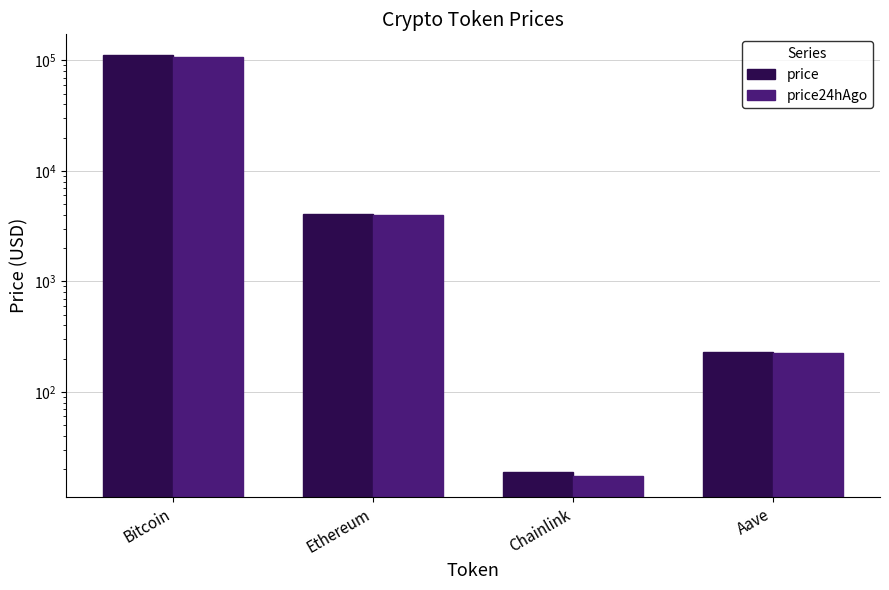

List the series in order of their overall mean, highest first.

price, price24hAgo